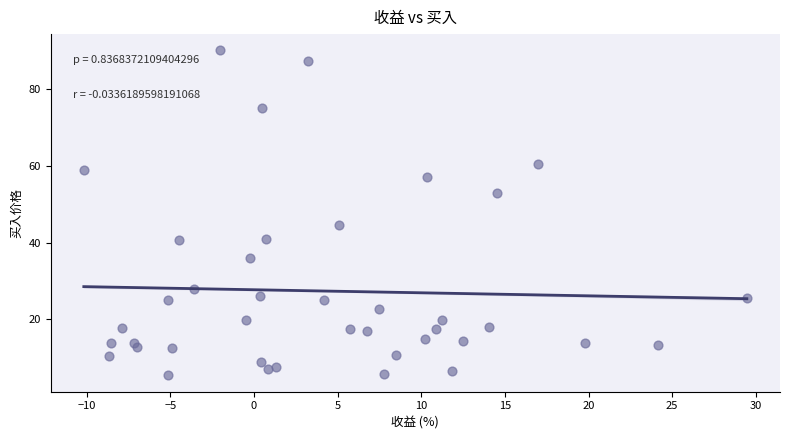

What Y value in the scatter plot is closest to 47?

44.5